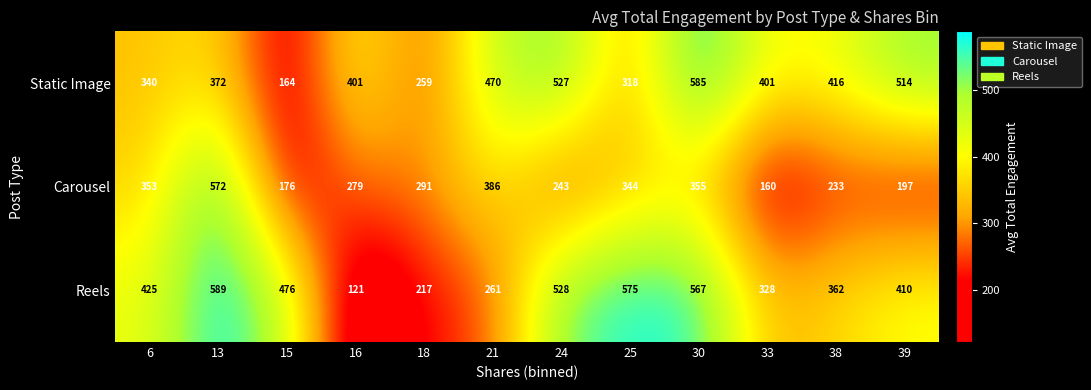

At which category is the sum across all series the highest?

13